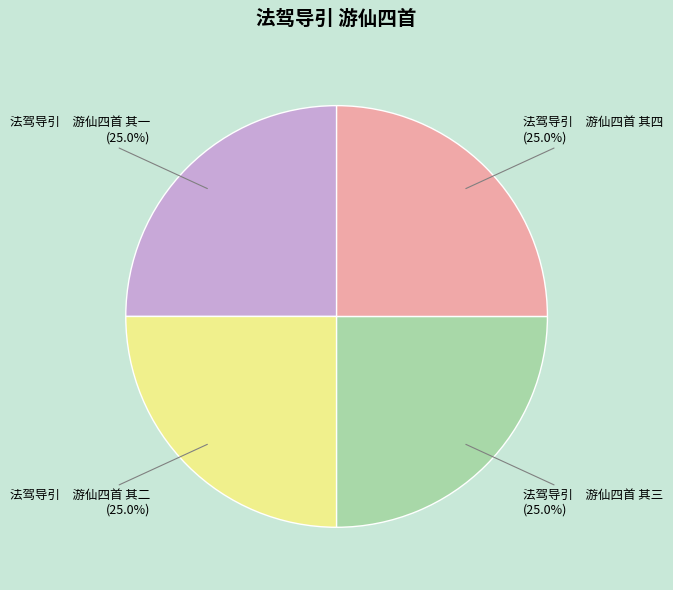

What percentage is NOT represented by 法驾导引 游仙四首 其一?

75.0%